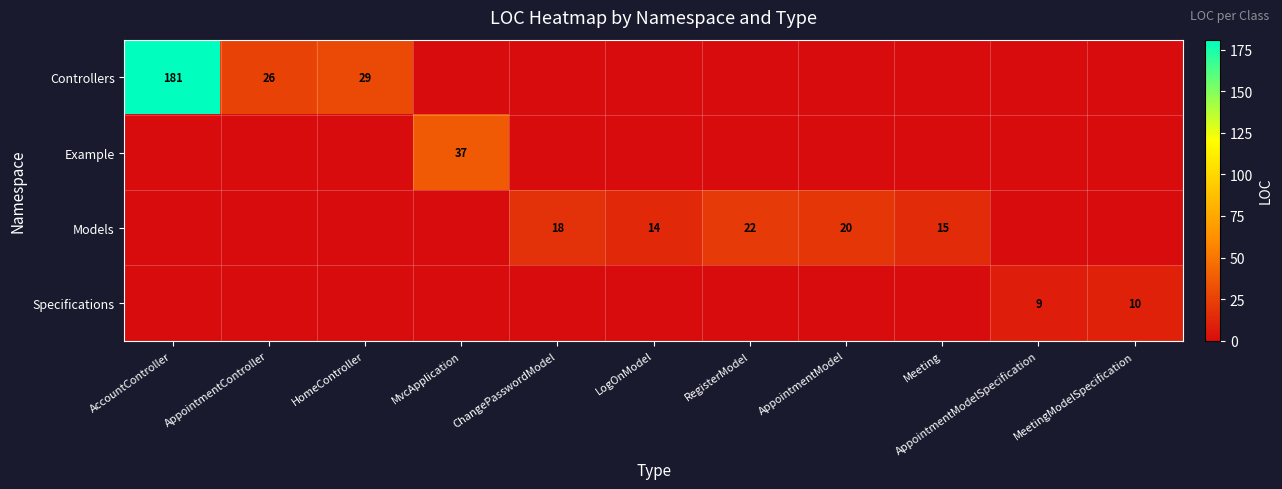

True or false: Models has a value of 31 at AppointmentModel.

False